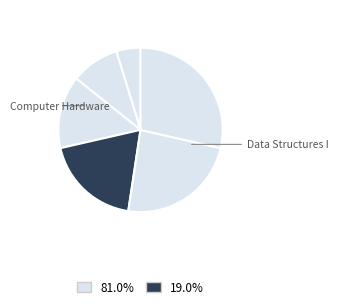

How many slices are in this pie chart?

6